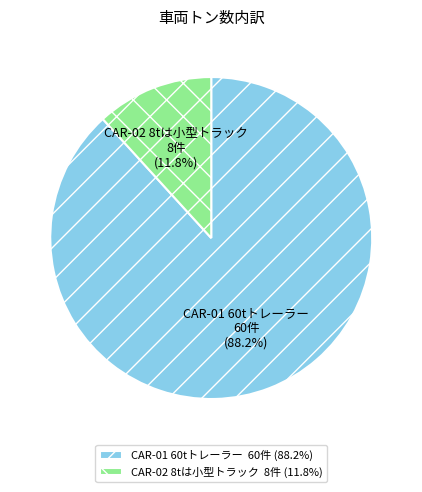

To the nearest percent, what portion does CAR-02 8tは小型トラック represent?

12%